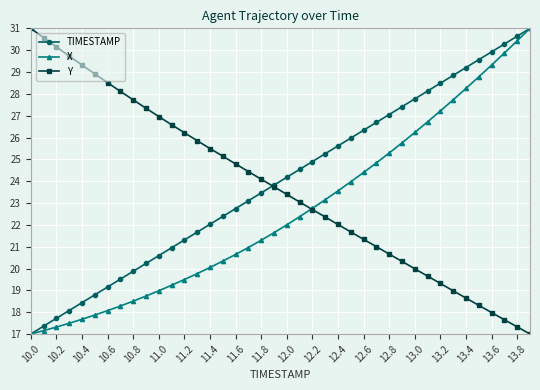

At how many categories does at least one series exceed 25?

33